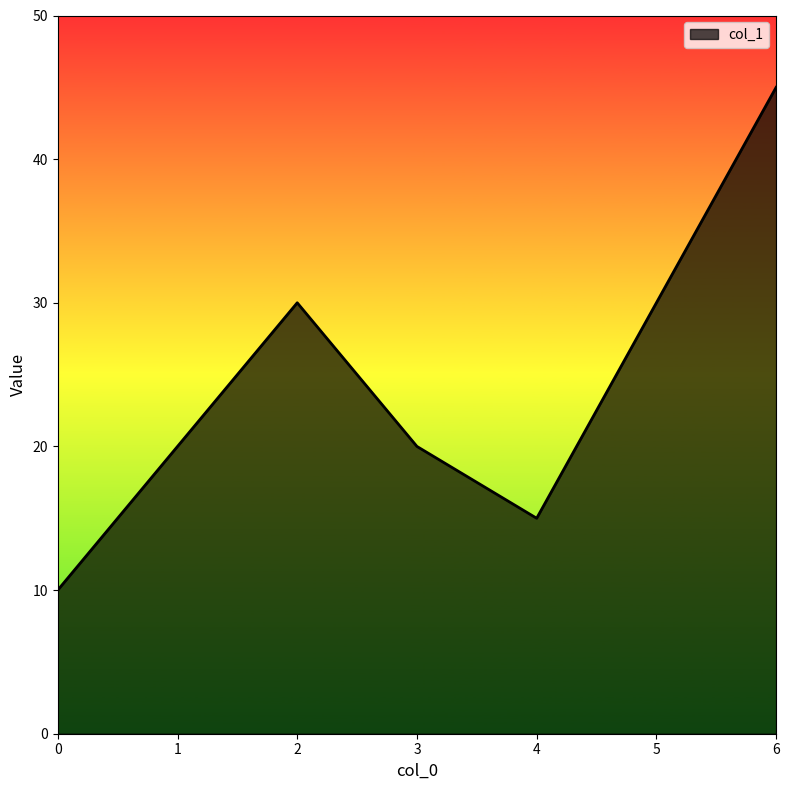

Where is the first local minimum?

4